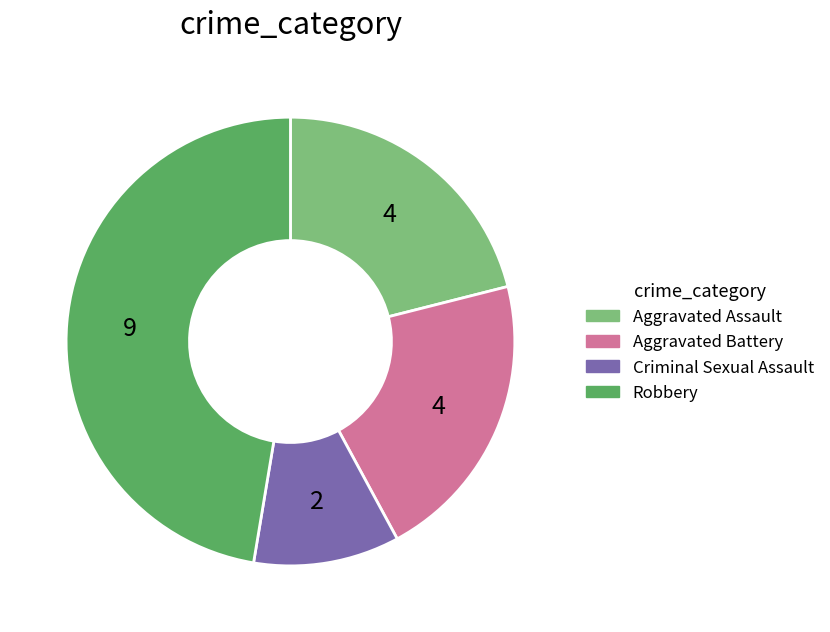

Approximately how many times larger is the value at Aggravated Assault compared to Robbery?

0.4